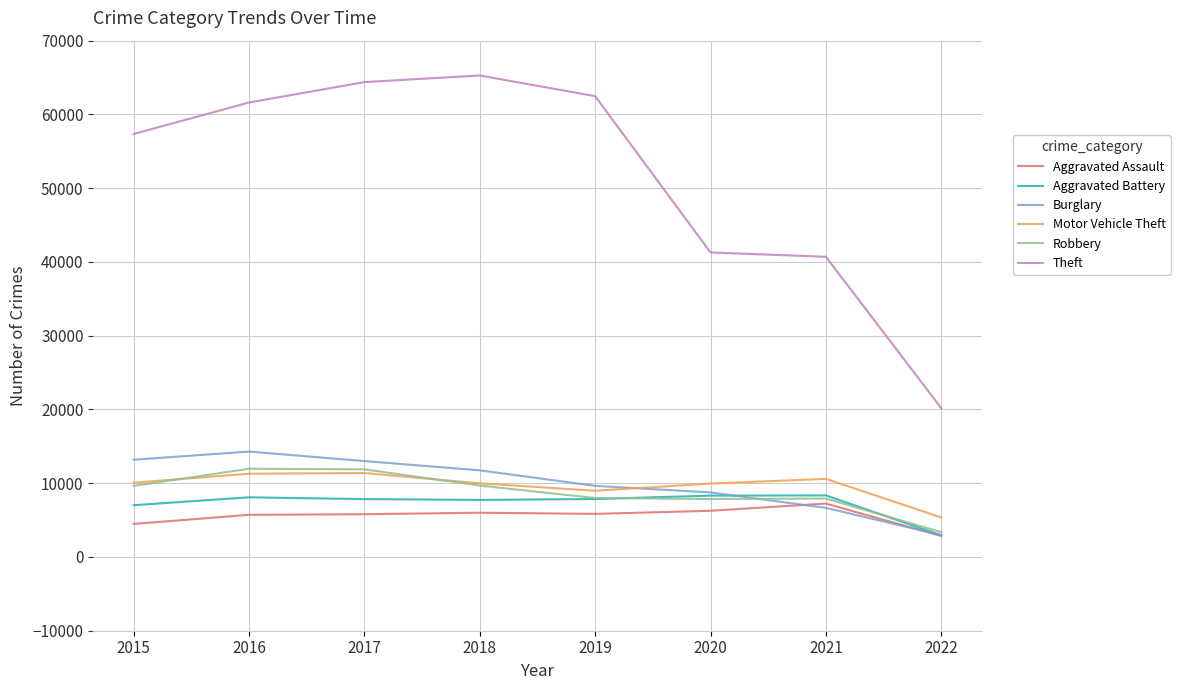

Is the value of Theft at 2020 greater than the value of Motor Vehicle Theft at 2020?

Yes